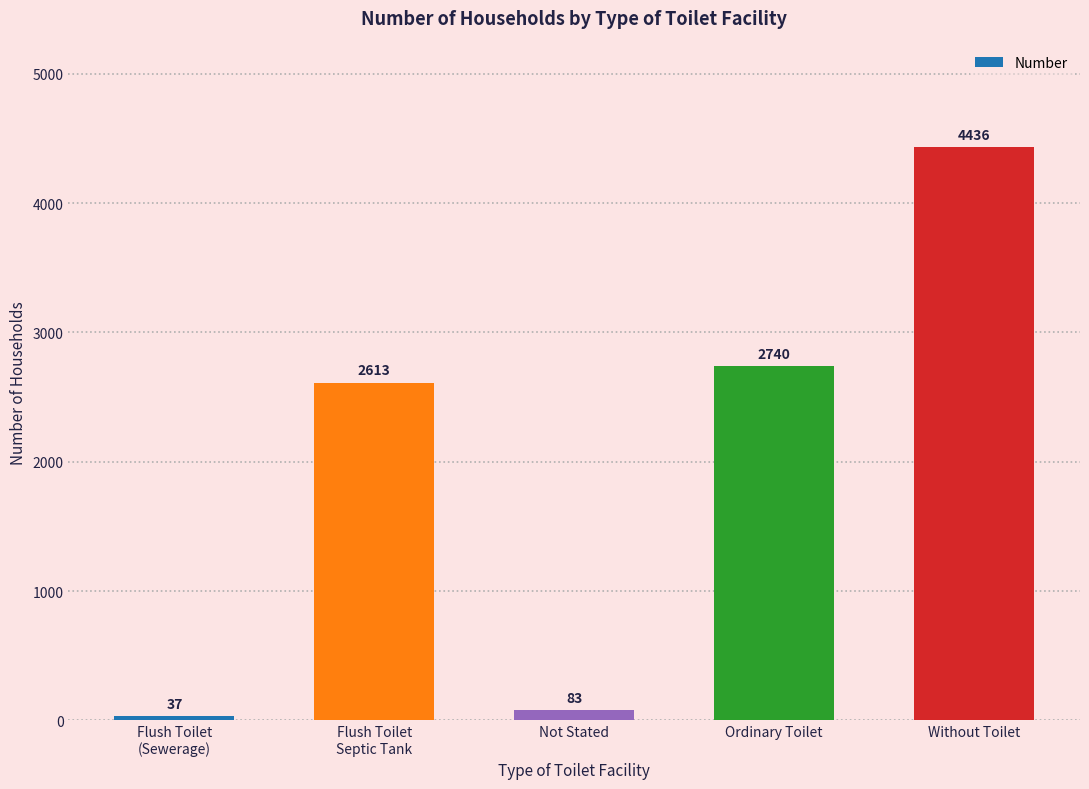

How many categories are shown in the chart?

5